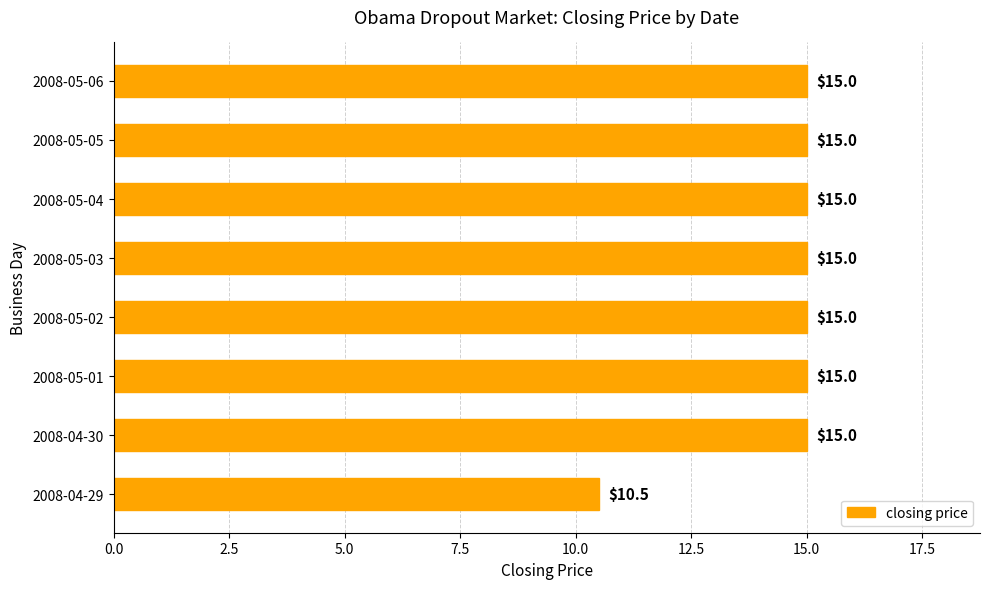

Approximately how many times larger is the value at 2008-05-05 compared to 2008-05-03?

1.0